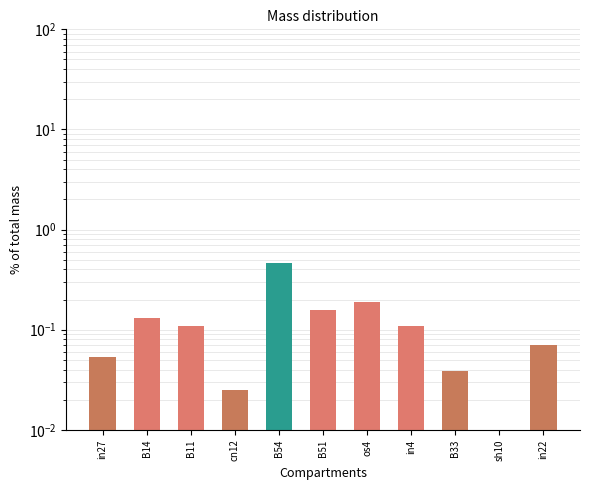

Rank the categories by value from highest to lowest.

B54, os4, B51, B14, B11, in4, in22, in27, B33, cn12, sh10